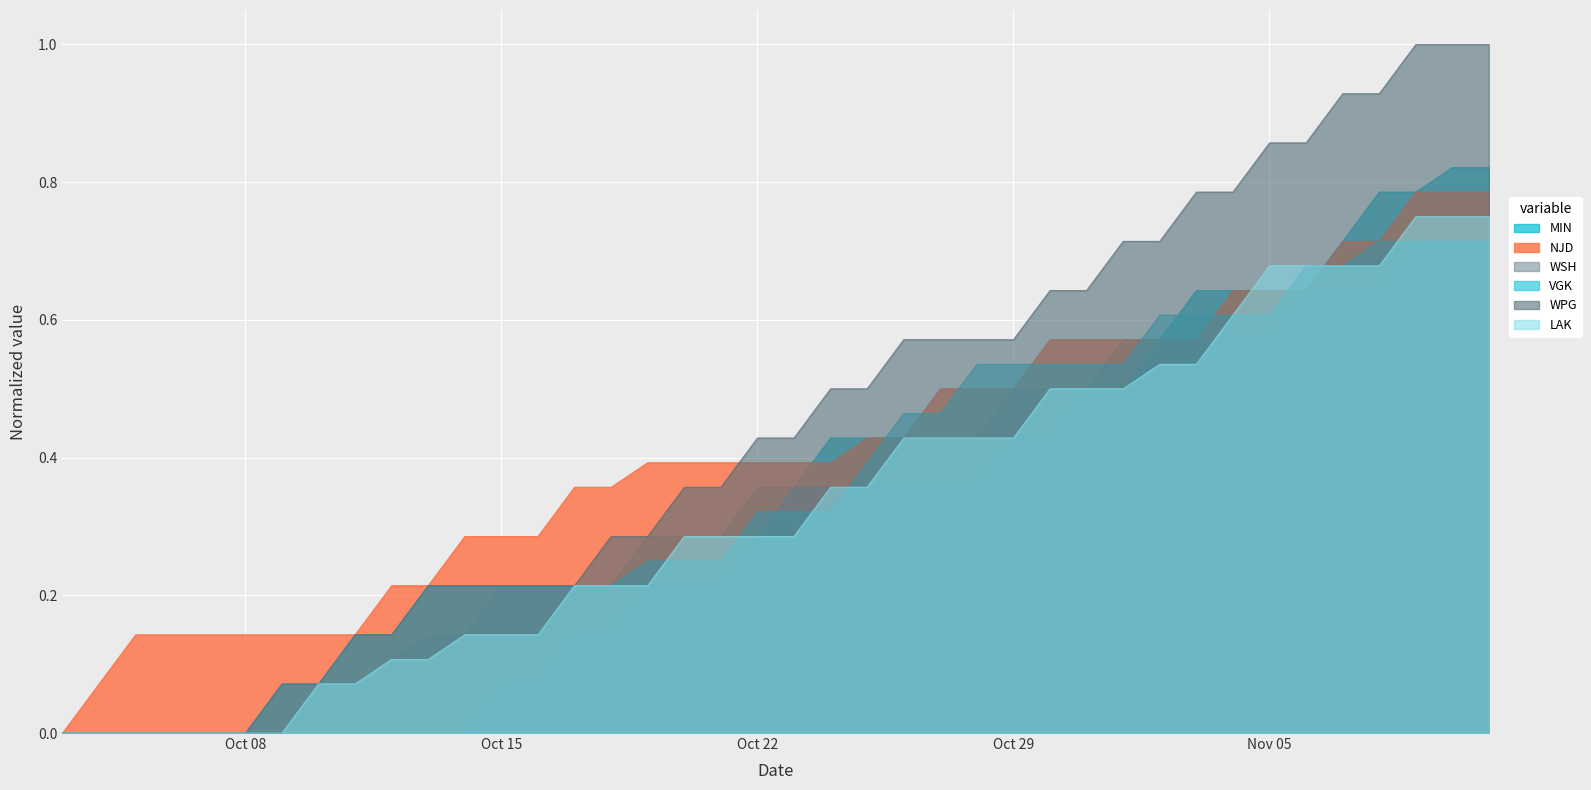

Which series has the largest range (max minus min)?

WPG